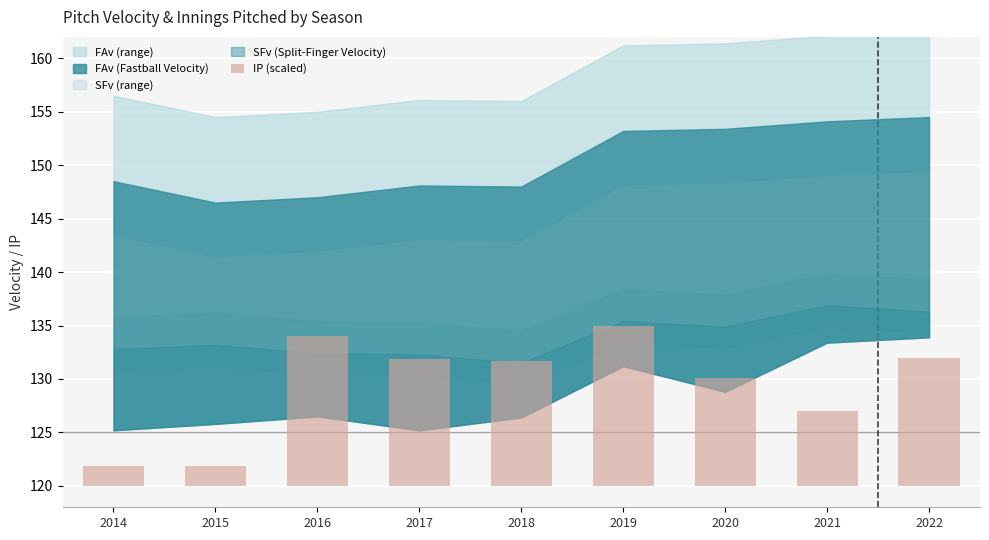

List the labels in order of value, largest first.

2019, 2016, 2022, 2017, 2018, 2020, 2021, 2014, 2015